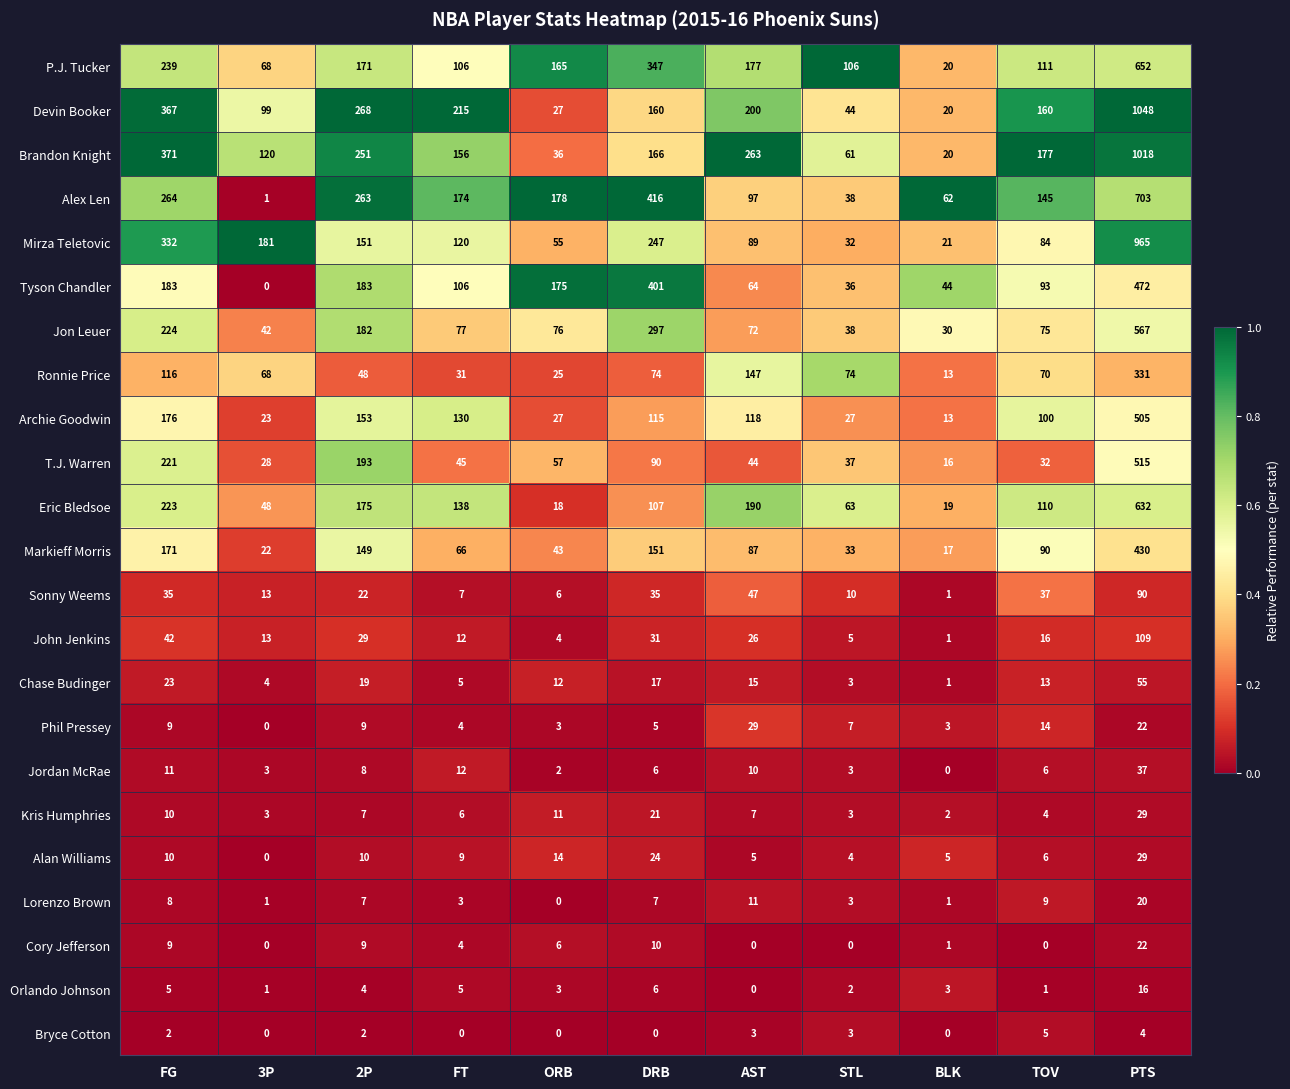

How many distinct data groups are displayed?

23